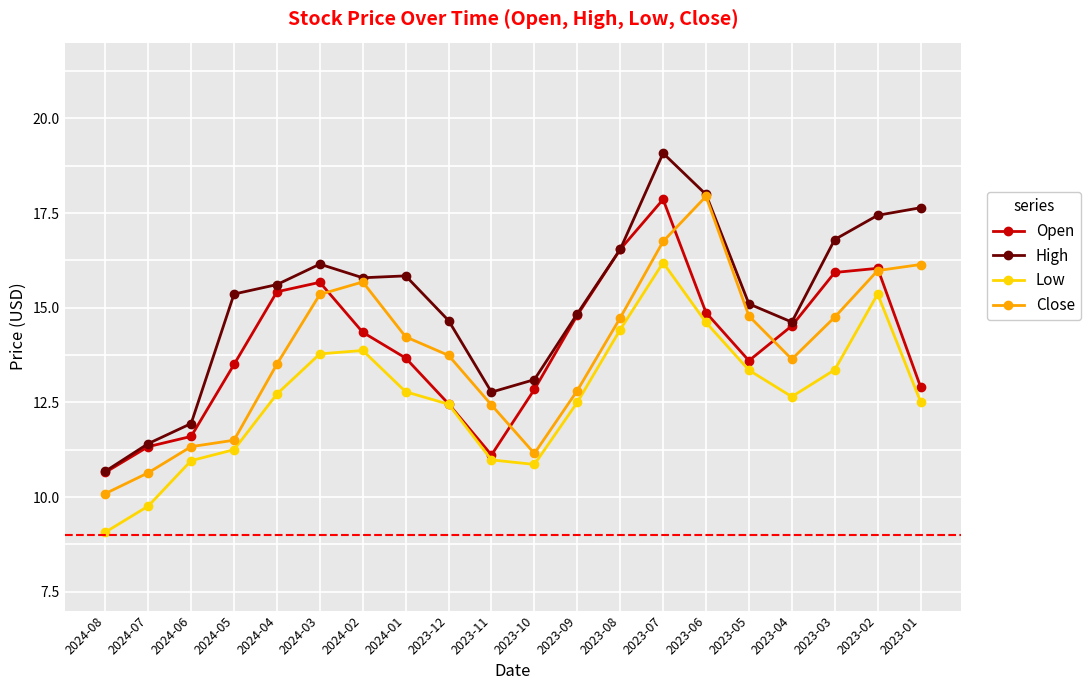

What position from the left is 2024-04?

5